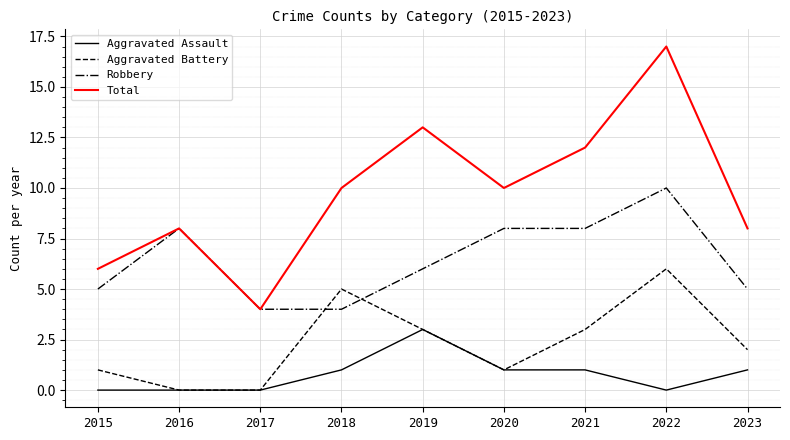

Reading left to right, extract all data points from this chart.

Aggravated Assault: 0	0	0	1	3	1	1	0	1
Aggravated Battery: 1	0	0	5	3	1	3	6	2
Robbery: 5	8	4	4	6	8	8	10	5
Total: 6	8	4	10	13	10	12	17	8